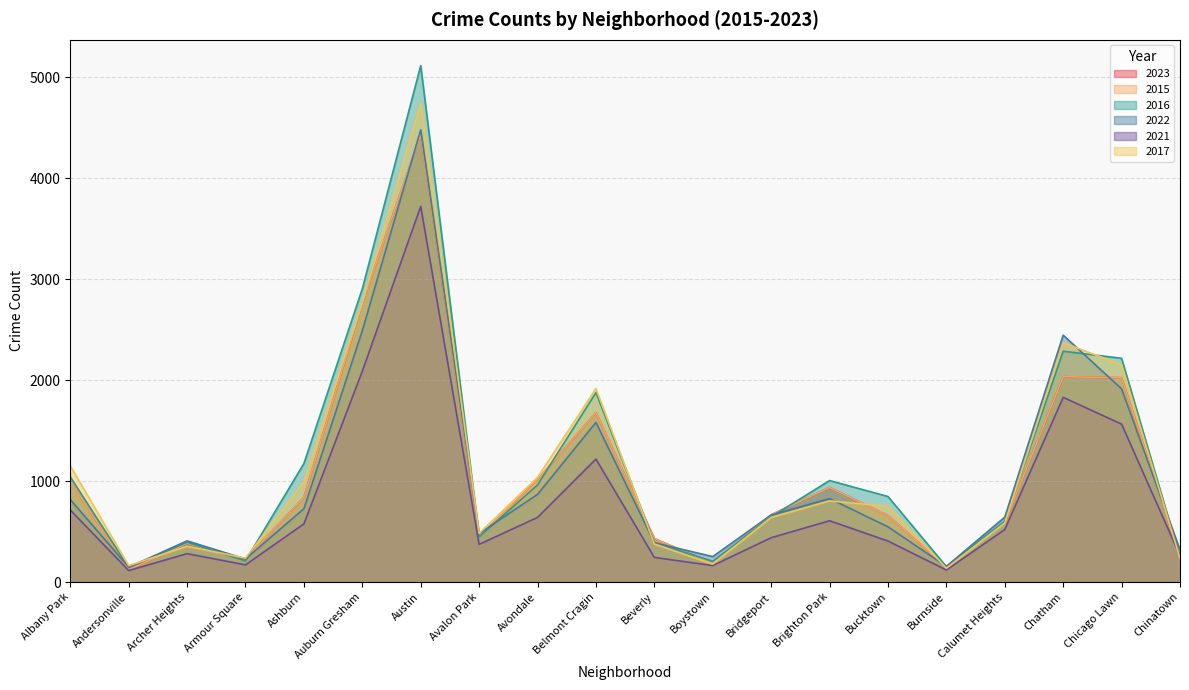

Is it true that 2023 equals 42 at Burnside?

False